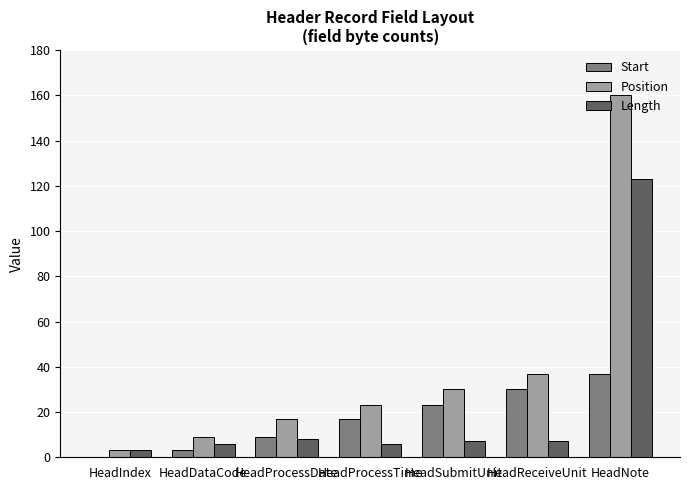

Is the value of Start at HeadReceiveUnit greater than the value of Length at HeadSubmitUnit?

Yes